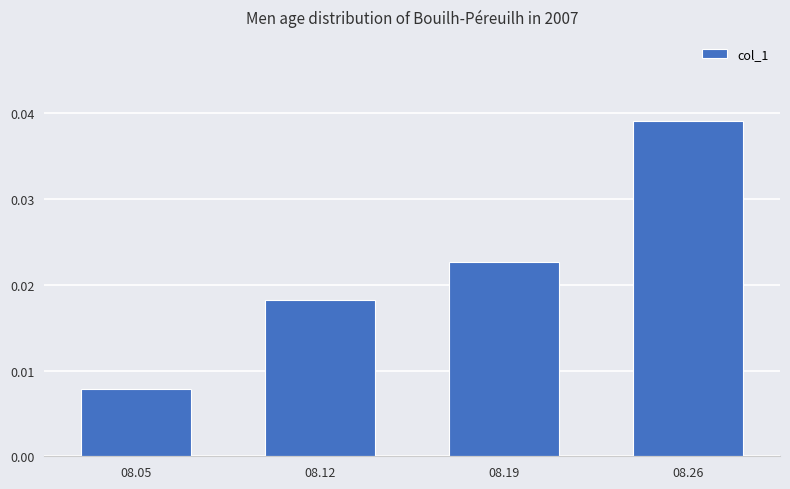

Between 08.19 and 08.05, which is larger?

08.19